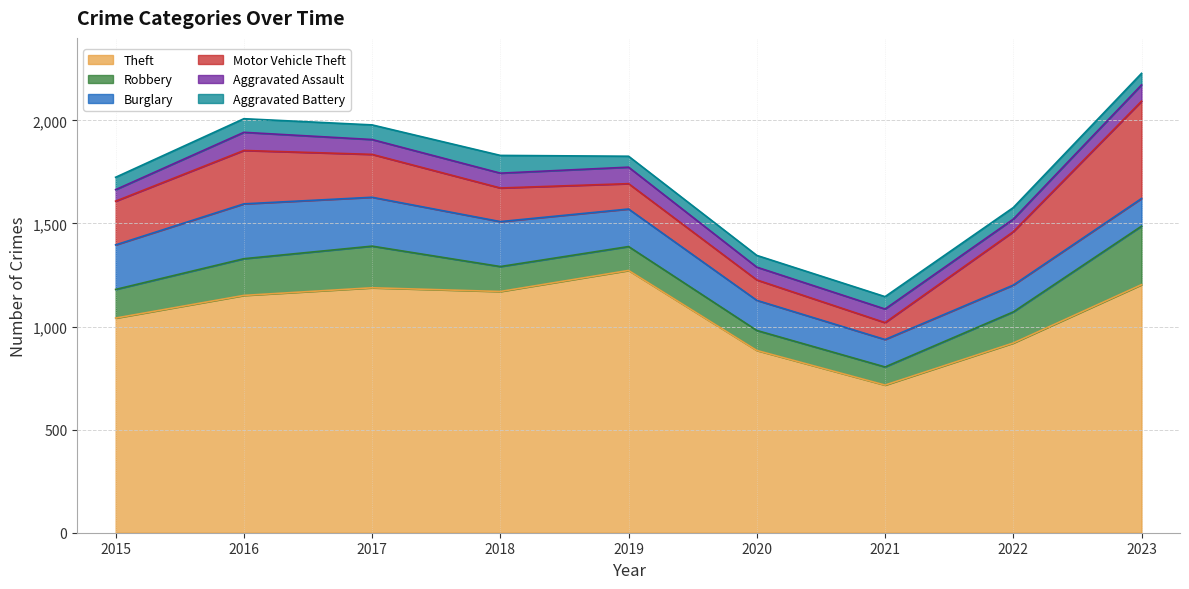

What is the approximate value of Robbery at 2017, to the nearest 10?

200